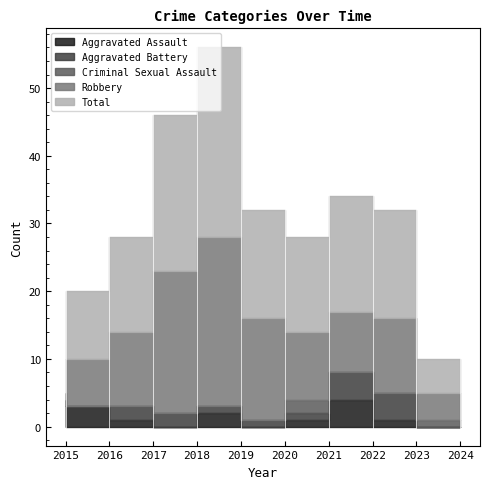

How many Aggravated Battery values are between 1 and 4?

8